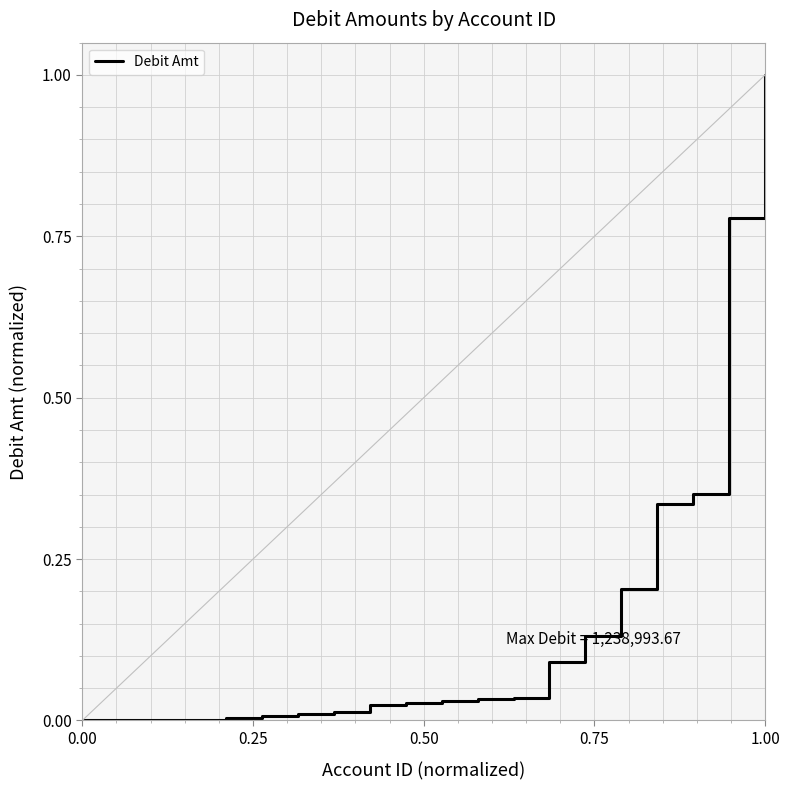

What is the maximum value shown in the chart?

1.0